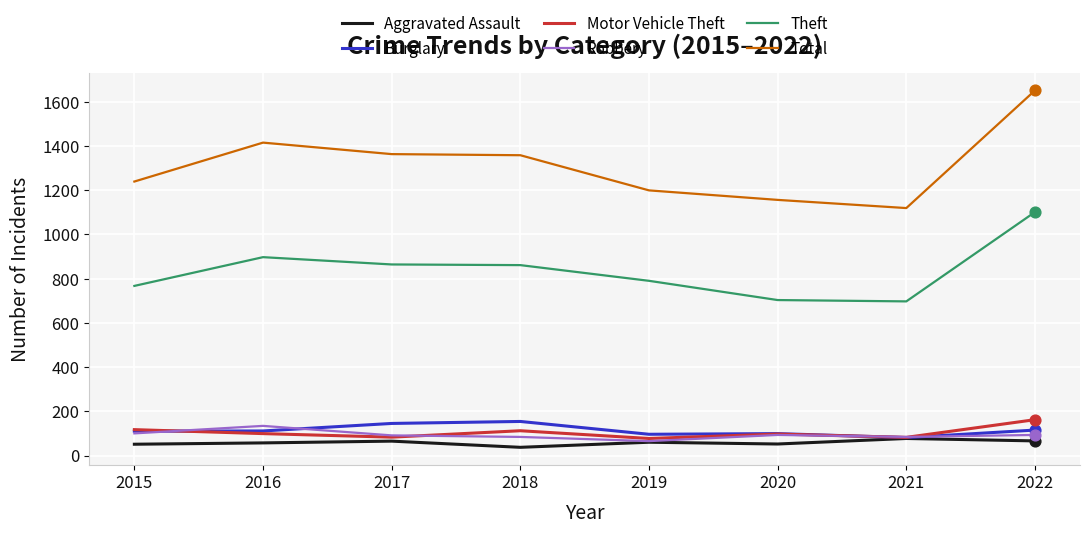

What are all the series names shown in the legend?

Aggravated Assault, Burglary, Motor Vehicle Theft, Robbery, Theft, Total